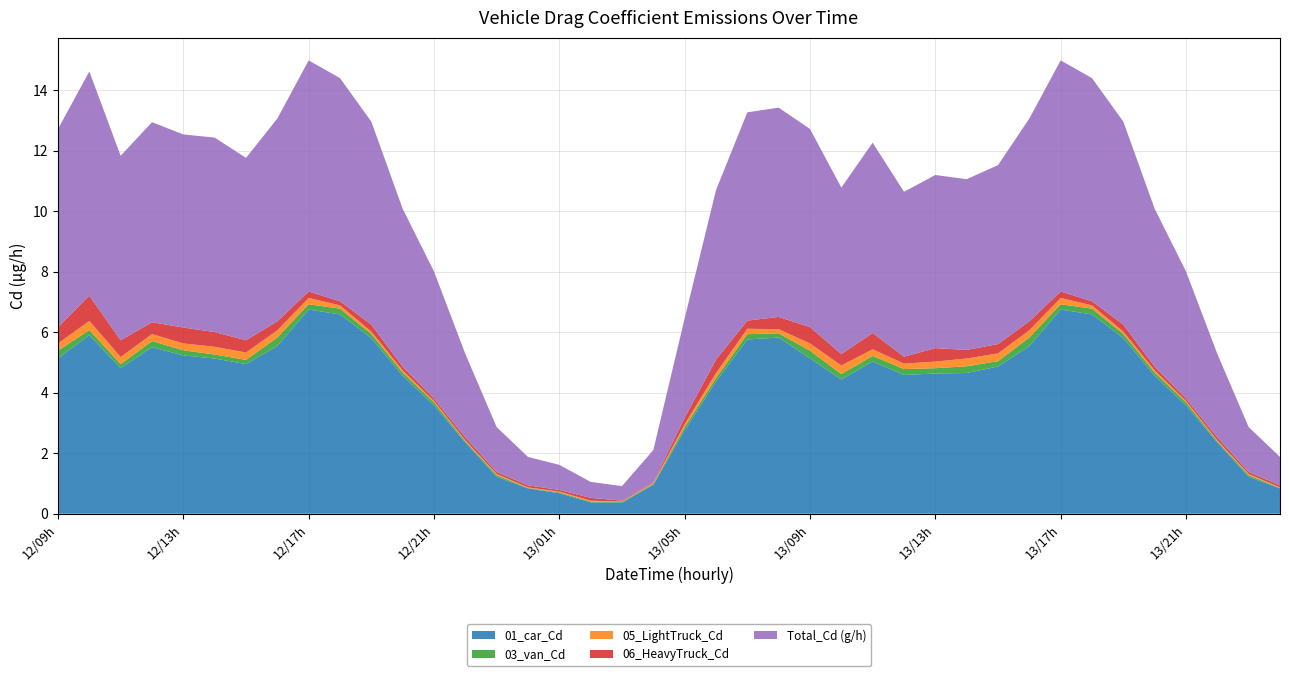

What is the lowest value of the 01_car_Cd series?

0.4